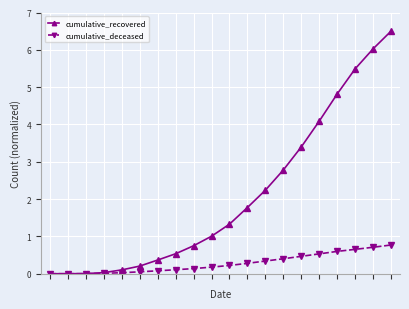

At how many categories does at least one series exceed 2?

8